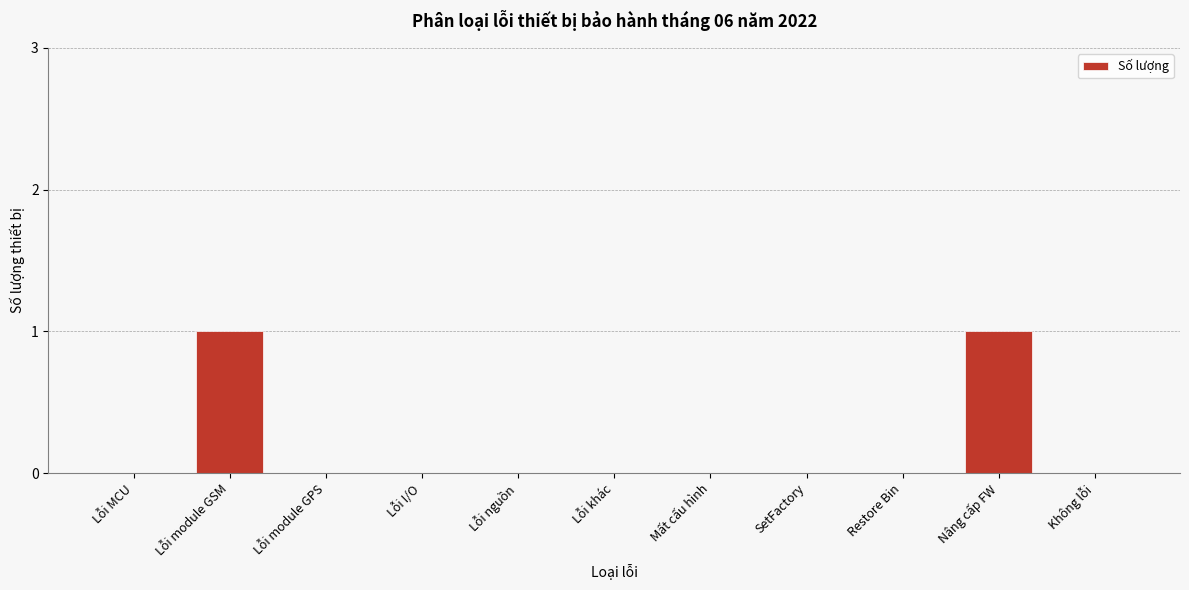

Reading right to left, list all the values displayed in this chart.

Không lỗi=0	Nâng cấp FW=1	Restore Bin=0	SetFactory=0	Mất cấu hình=0	Lỗi khác=0	Lỗi nguồn=0	Lỗi I/O=0	Lỗi module GPS=0	Lỗi module GSM=1	Lỗi MCU=0